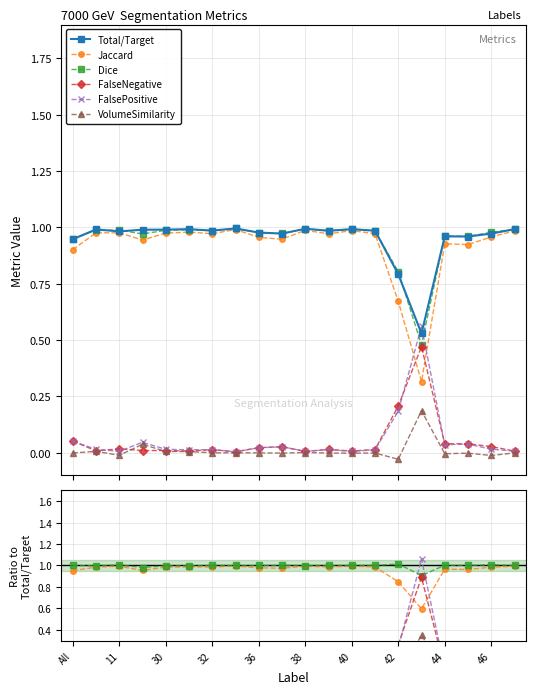

Is it true that FalseNegative equals 0.0 at 32?

True